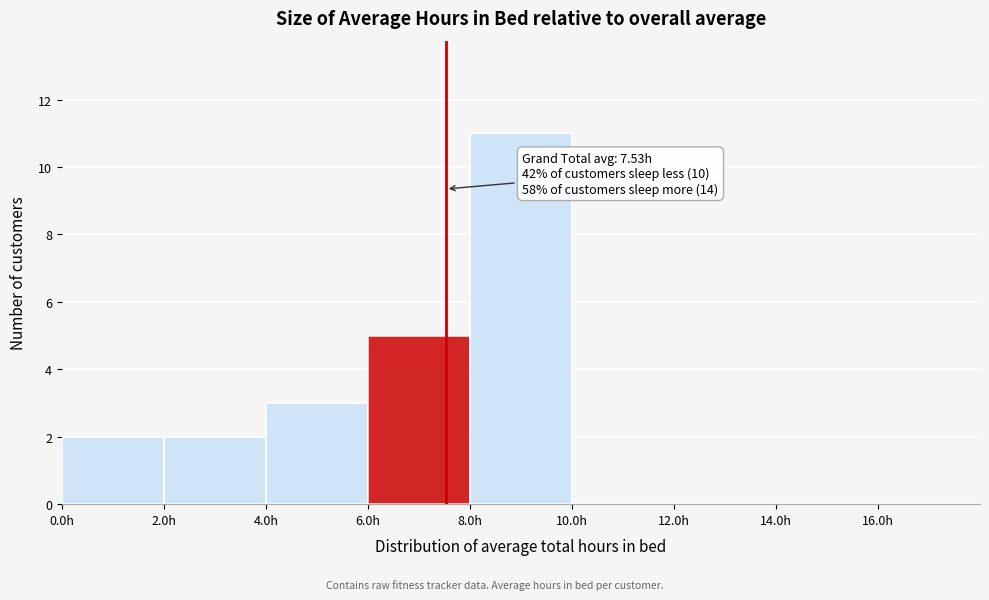

Over which range of the x-axis is the bar tallest?

8 to 10